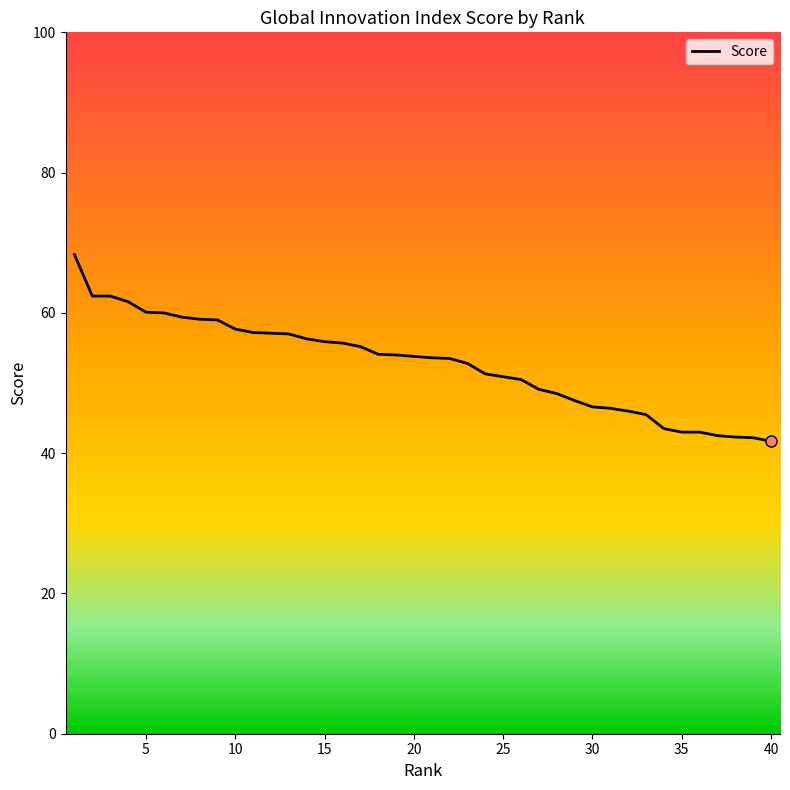

Reading right to left, what are all the values shown in this chart?

41.7	42.2	42.3	42.5	43.0	43.0	43.5	45.5	46.0	46.4	46.6	47.5	48.5	49.1	50.5	50.9	51.3	52.8	53.5	53.6	53.8	54.0	54.1	55.2	55.7	55.9	56.3	57.0	57.1	57.2	57.7	59.0	59.1	59.4	60.0	60.1	61.6	62.4	62.4	68.3